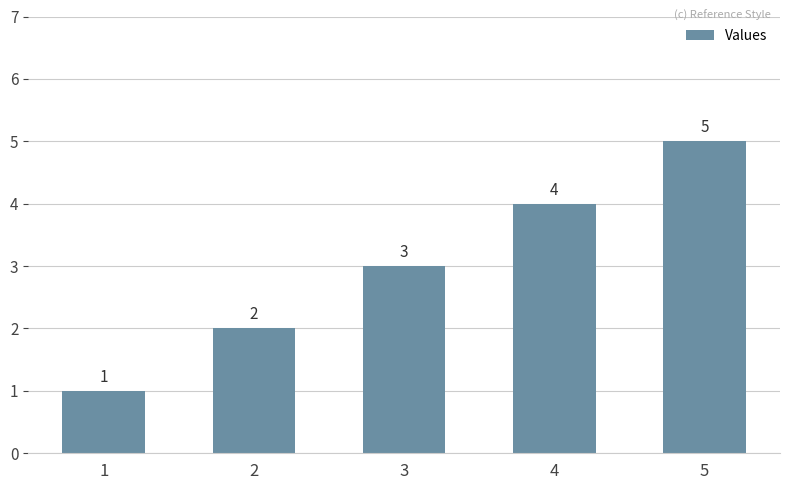

Read the value at 5.

5